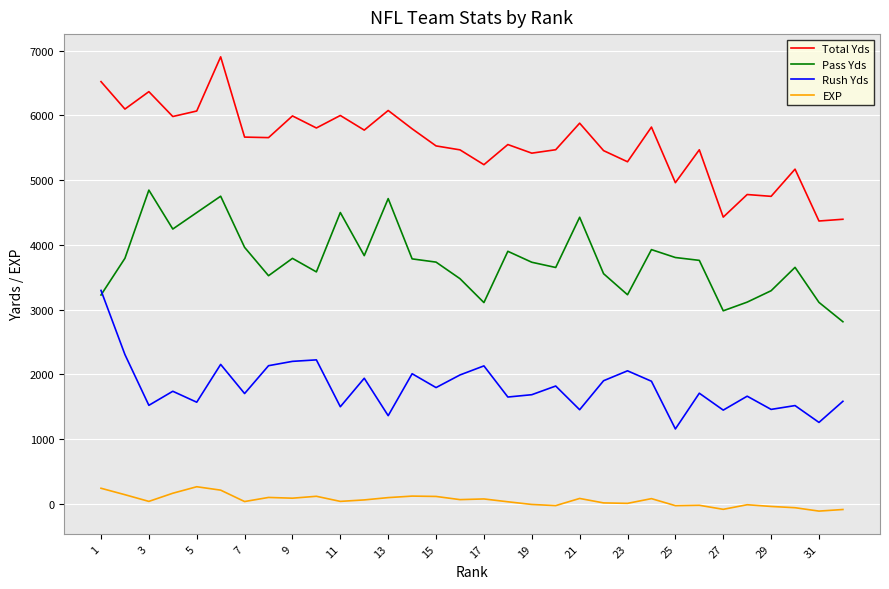

Rank the series by their average value, from highest to lowest.

Total Yds, Pass Yds, Rush Yds, EXP